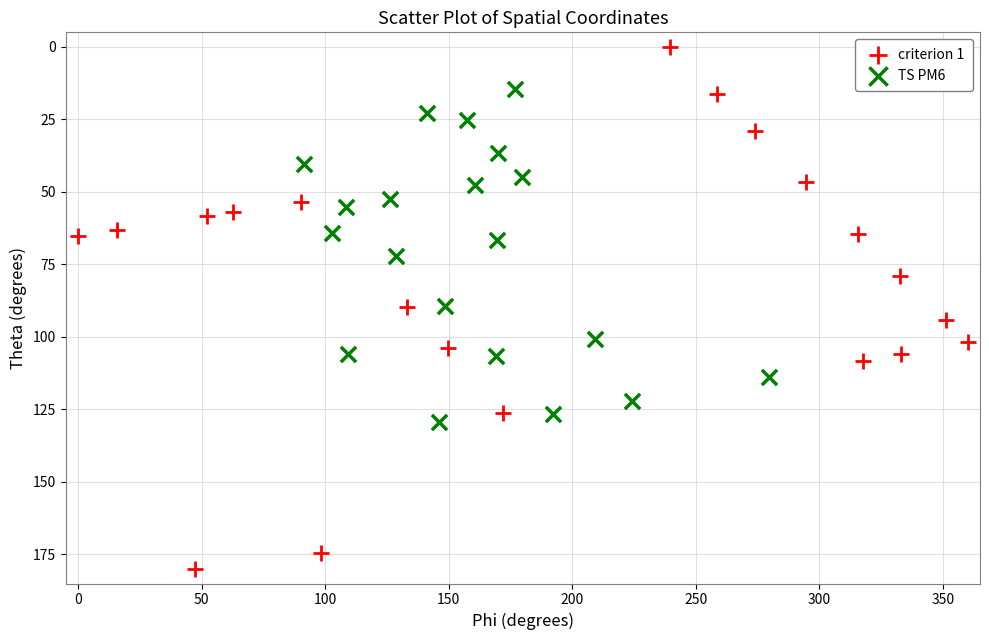

Which series reaches the minimum Y coordinate?

criterion 1